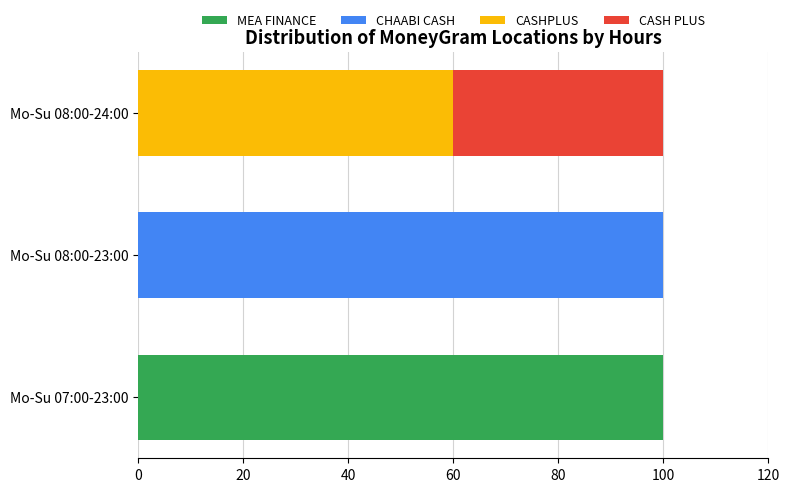

Which category has the highest value in the MEA FINANCE series?

Mo-Su 07:00-23:00